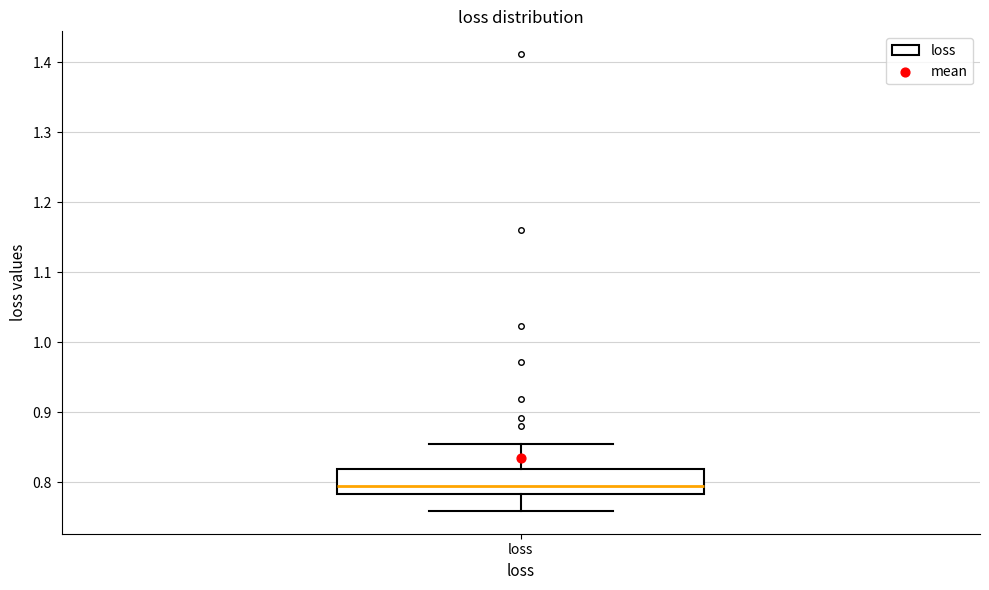

Read this box plot against the y-axis: the position of the median line, the range covered by the box, and the ends of both whiskers. The values are not printed on the chart, so give them approximately, as read against the axis.

median 0.80, box 0.78 to 0.82, whiskers 0.76 to 0.85